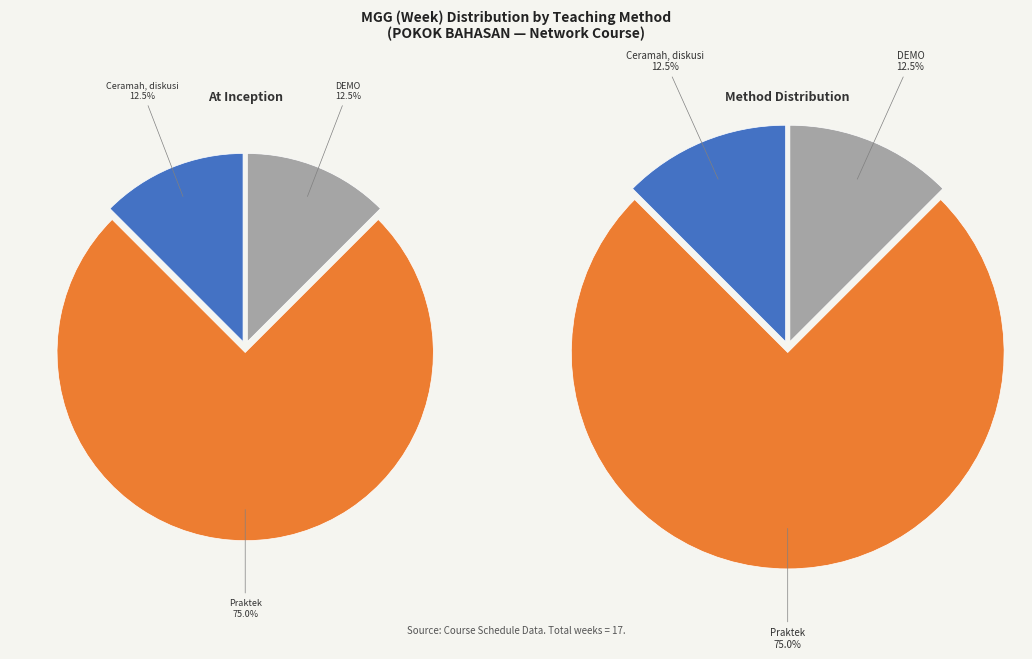

To the nearest percent, what is the average slice percentage?

33%